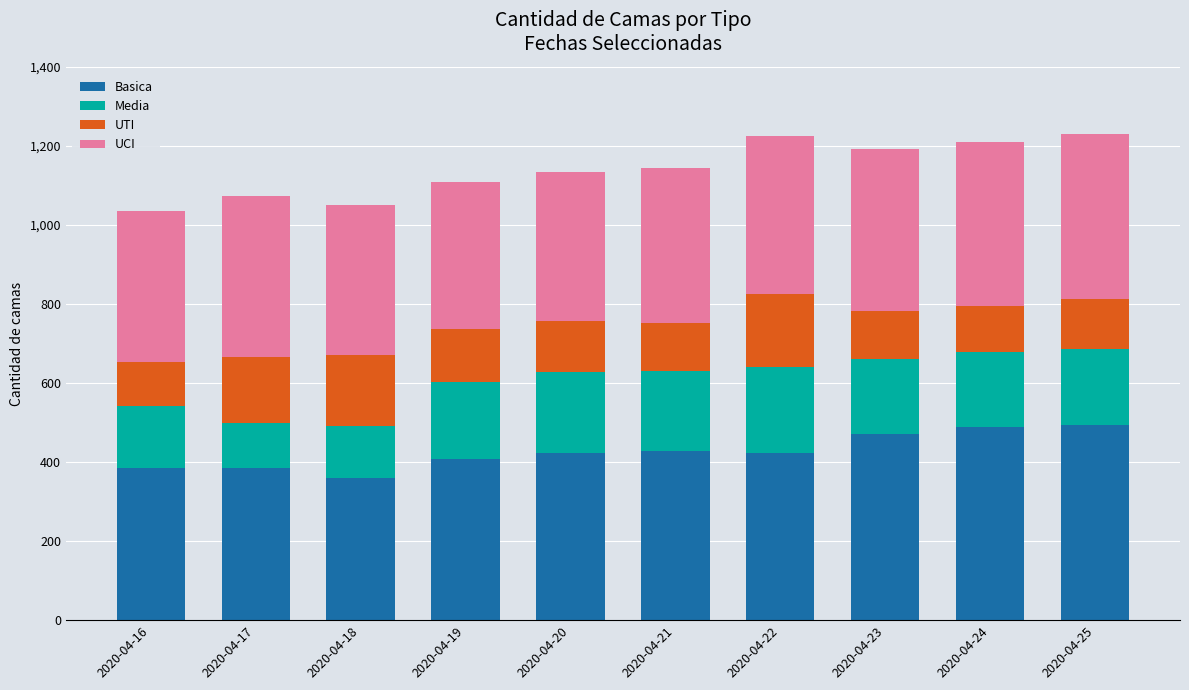

What is the highest value of the Basica series?

494